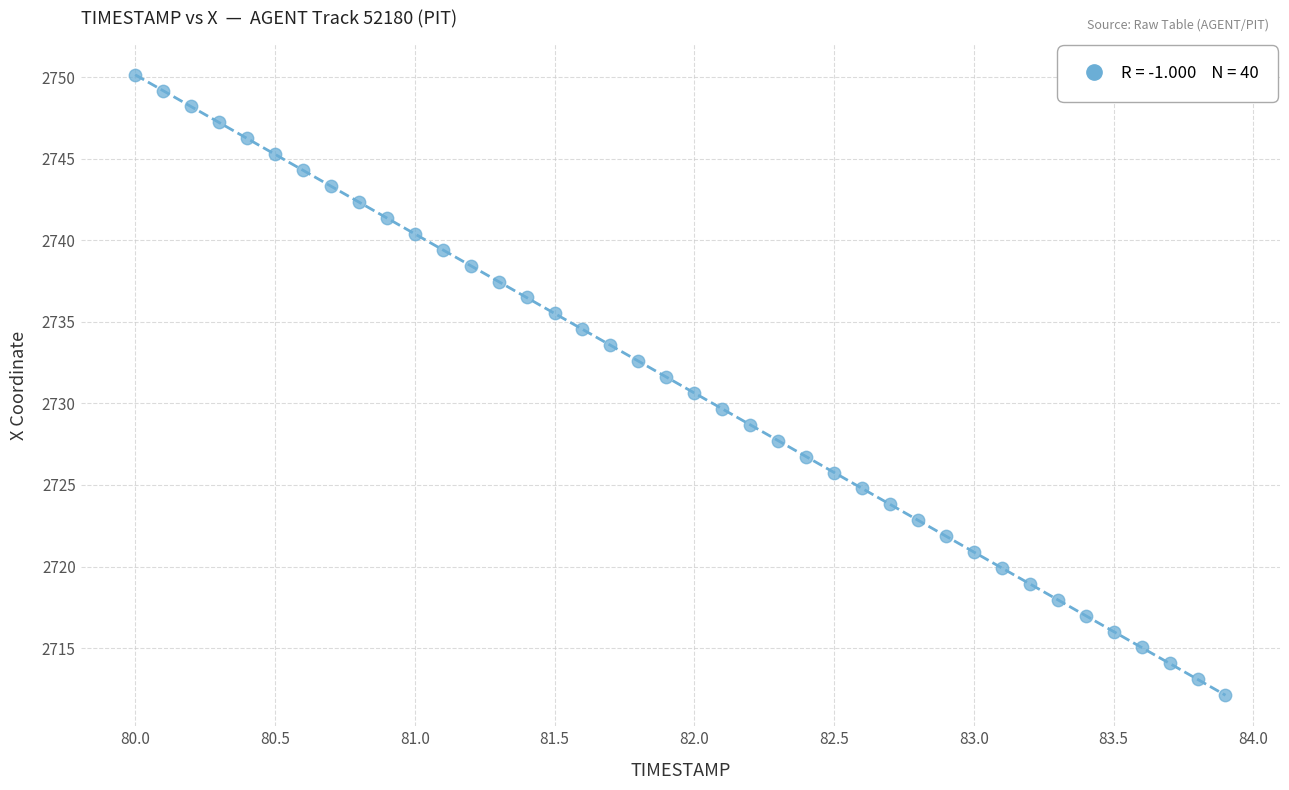

What is the range of X values (max minus min)?

3.9